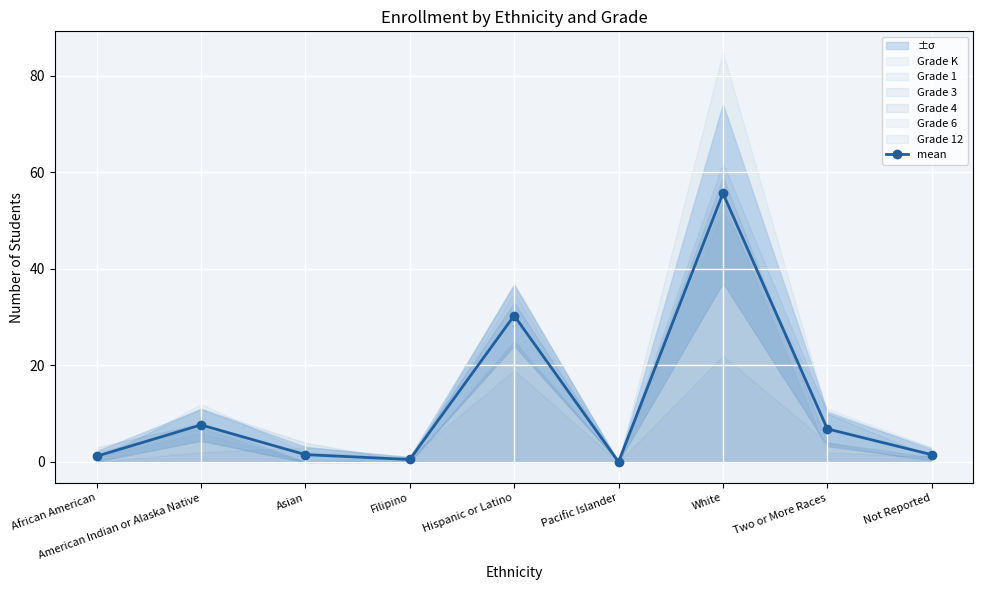

The chart shows a value of 1.2 at African American. True or false?

True